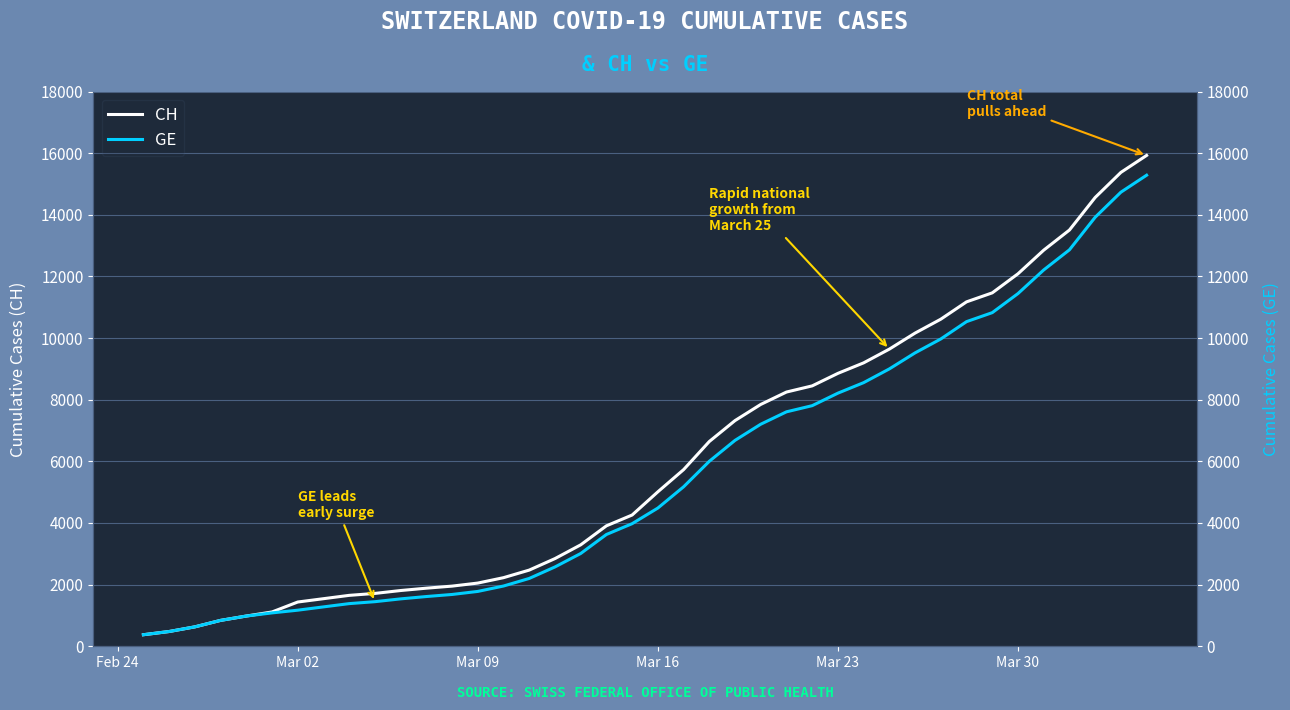

Does the chart display data point markers on the line(s)?

No